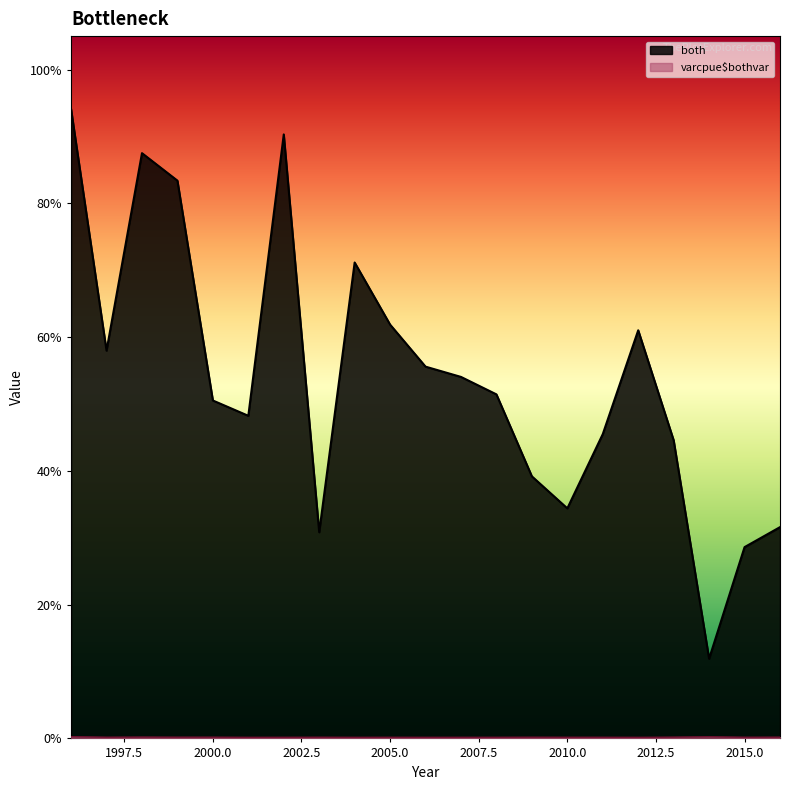

Which has a higher value, 2011 or 2012?

2012